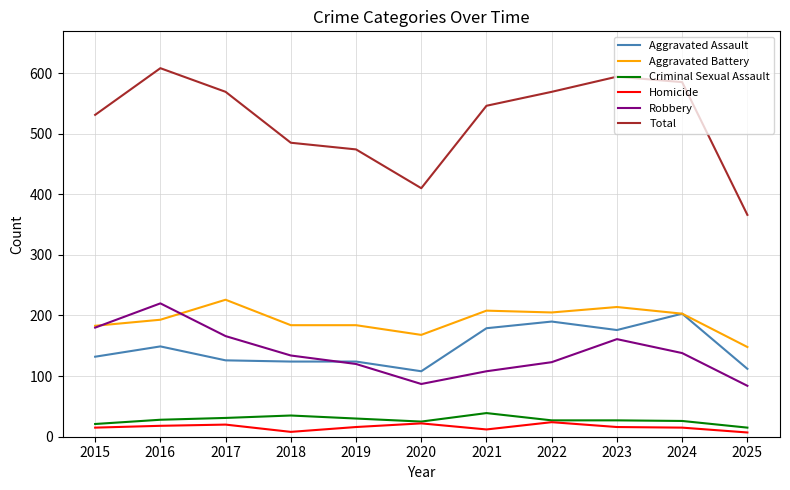

Is this an area chart (filled region under the line)?

No